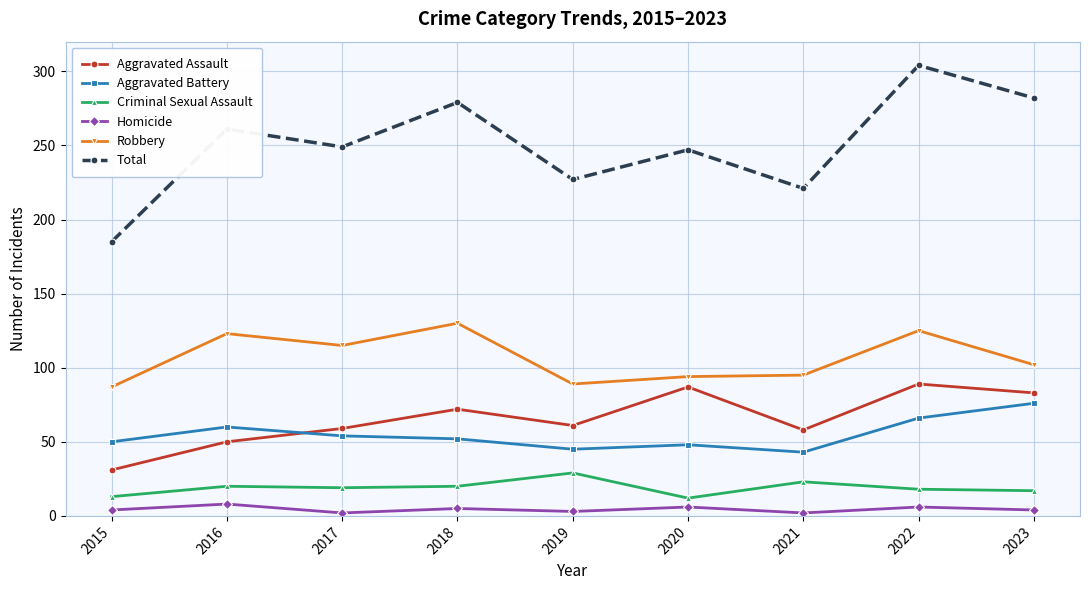

What is the greatest value displayed?

304